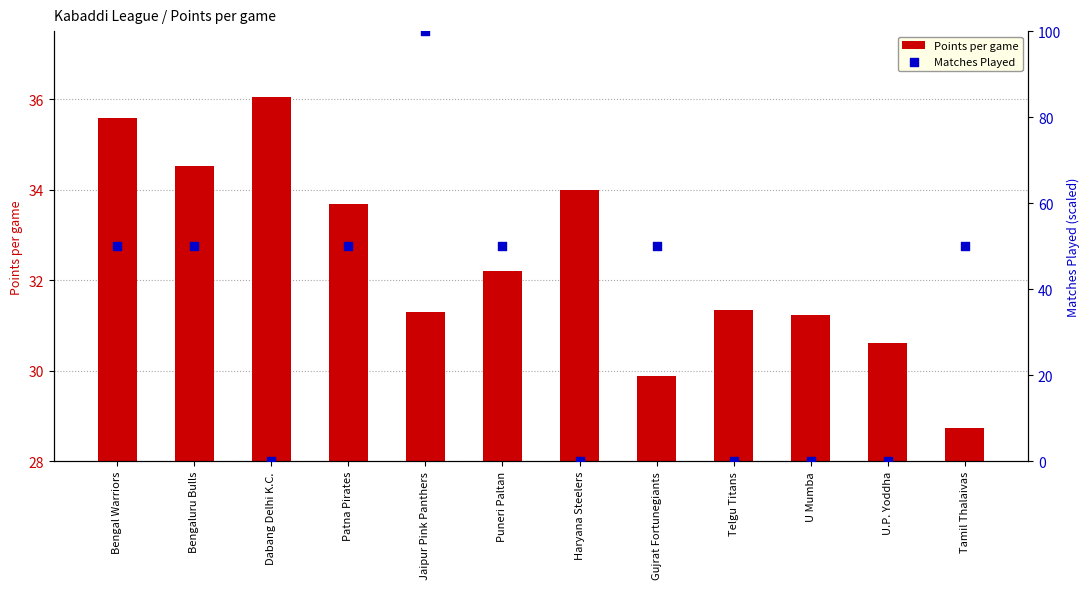

What is the total value across all series at Puneri Paltan?

82.2